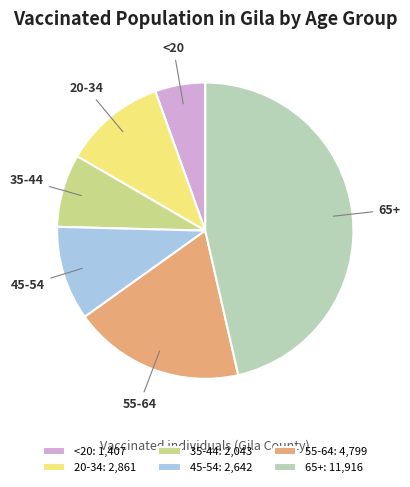

Count the number of slices in the pie.

6